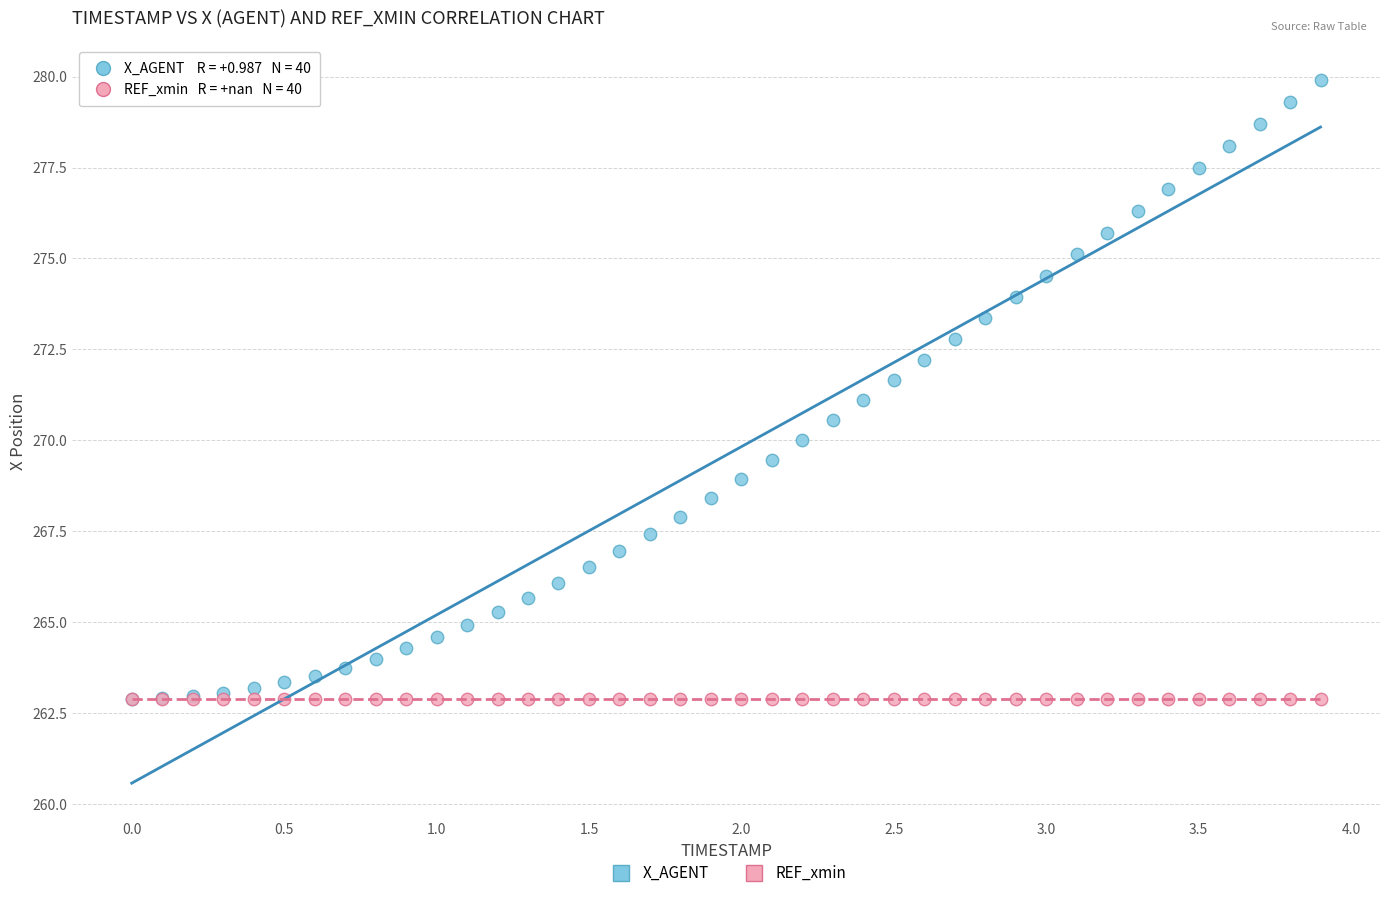

Which series reaches the maximum Y coordinate?

X_AGENT